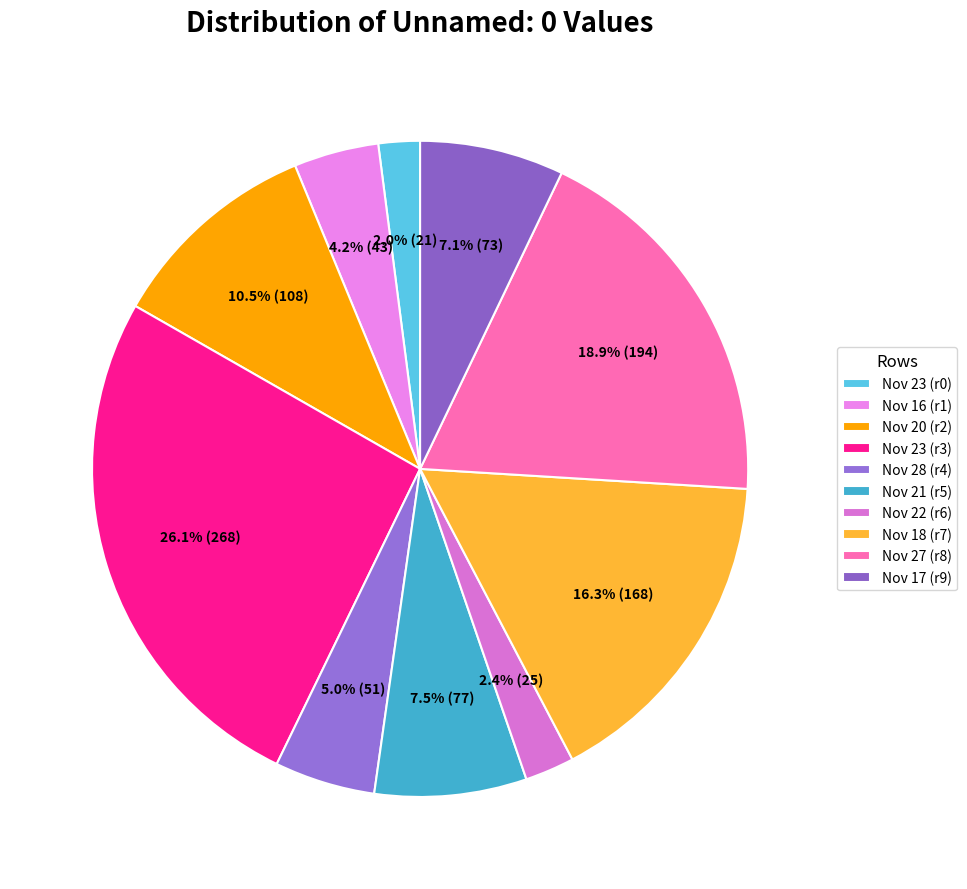

Rank the categories by value from highest to lowest.

Row 3, Row 8, Row 7, Row 2, Row 5, Row 9, Row 4, Row 1, Row 6, Row 0